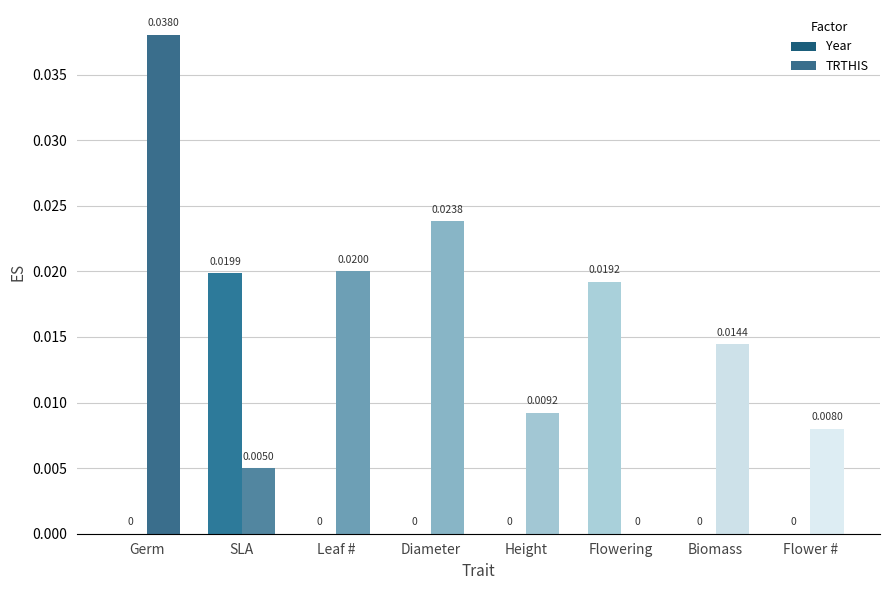

At how many categories does at least one series exceed 0?

8